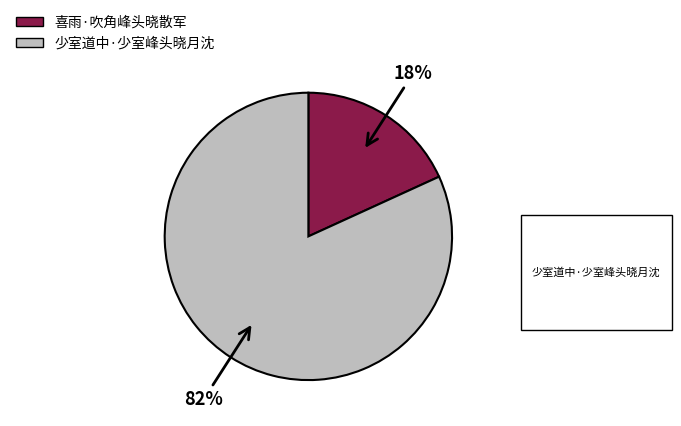

To the nearest percent, what percentage of the pie is 喜雨·吹角峰头晓散军?

18%